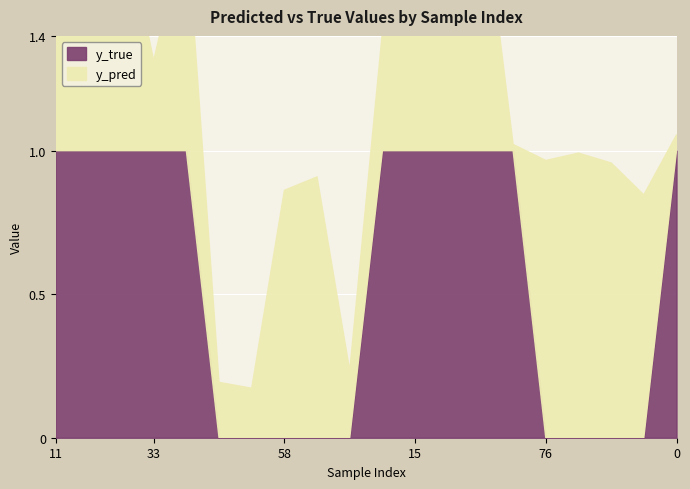

Where is y_pred nearest to the value 0?

45